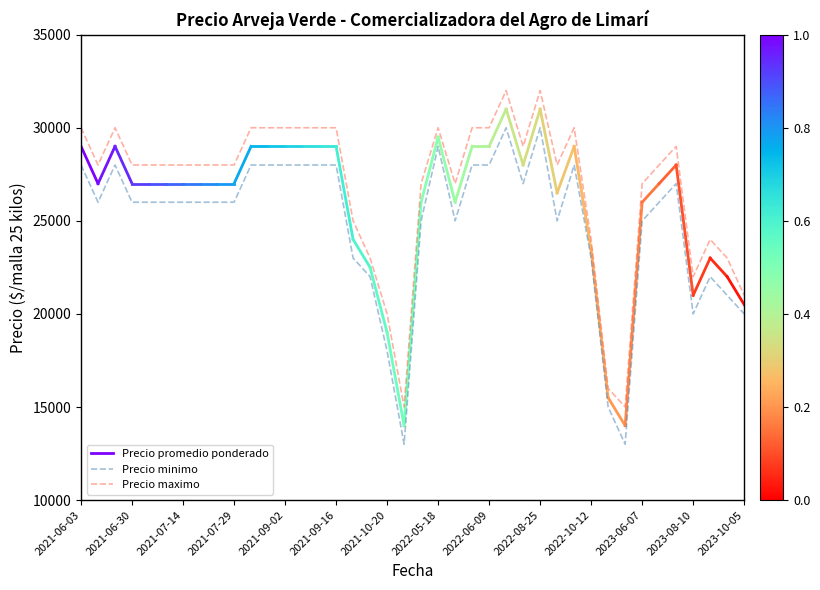

What is the difference between the maximum and minimum values in the Precio maximo series?

17000